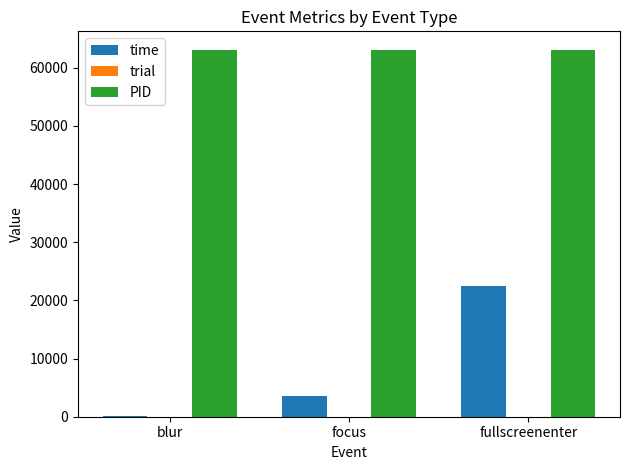

At which label does time reach its peak?

fullscreenenter